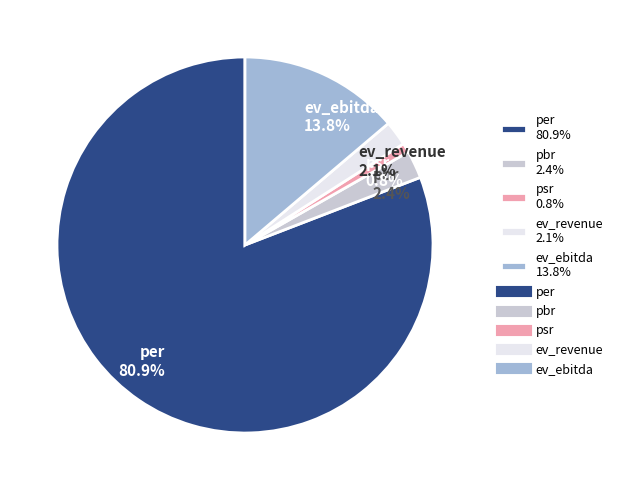

Which slice is the largest?

per